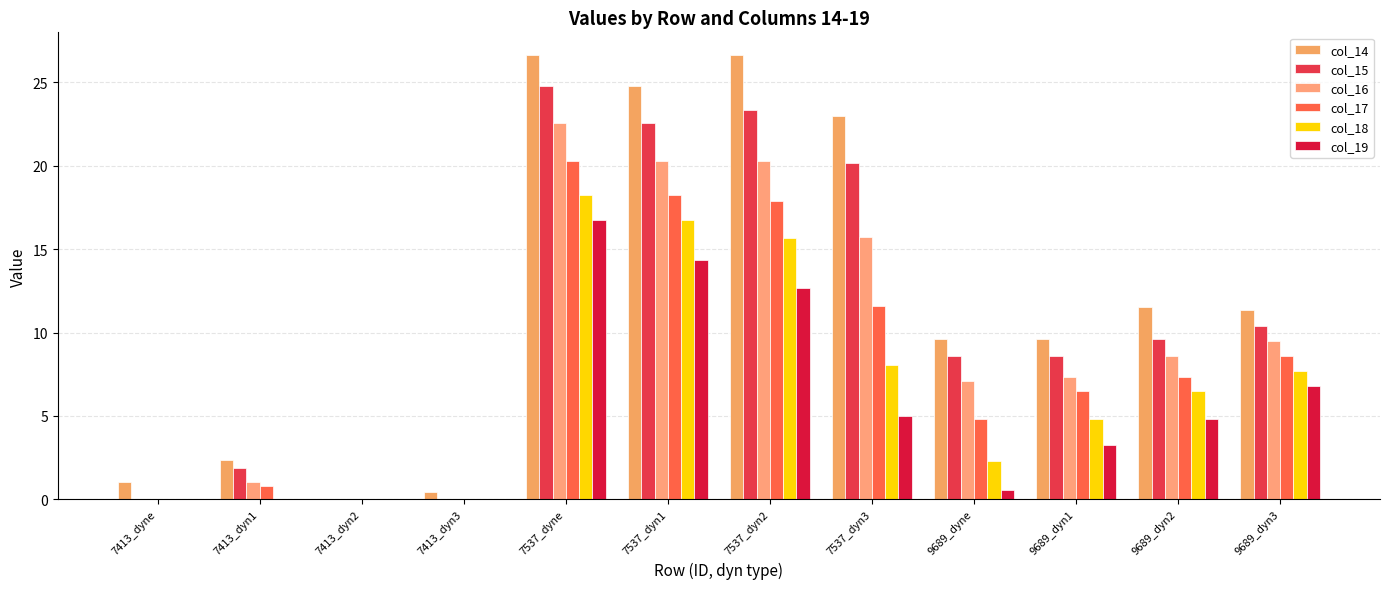

List the series in order of their overall mean, lowest first.

col_19, col_18, col_17, col_16, col_15, col_14